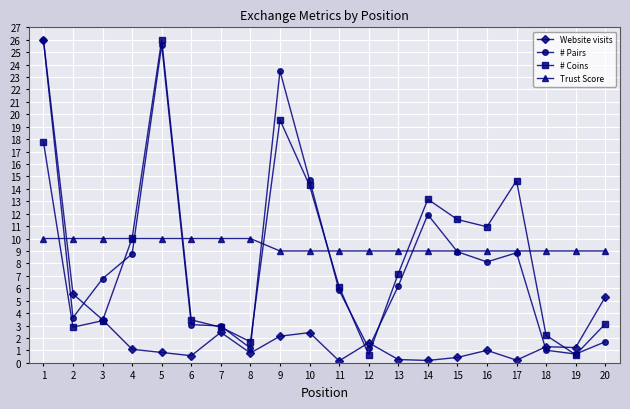

After their last crossing, which series has the higher values: Trust Score or Website visits?

Trust Score